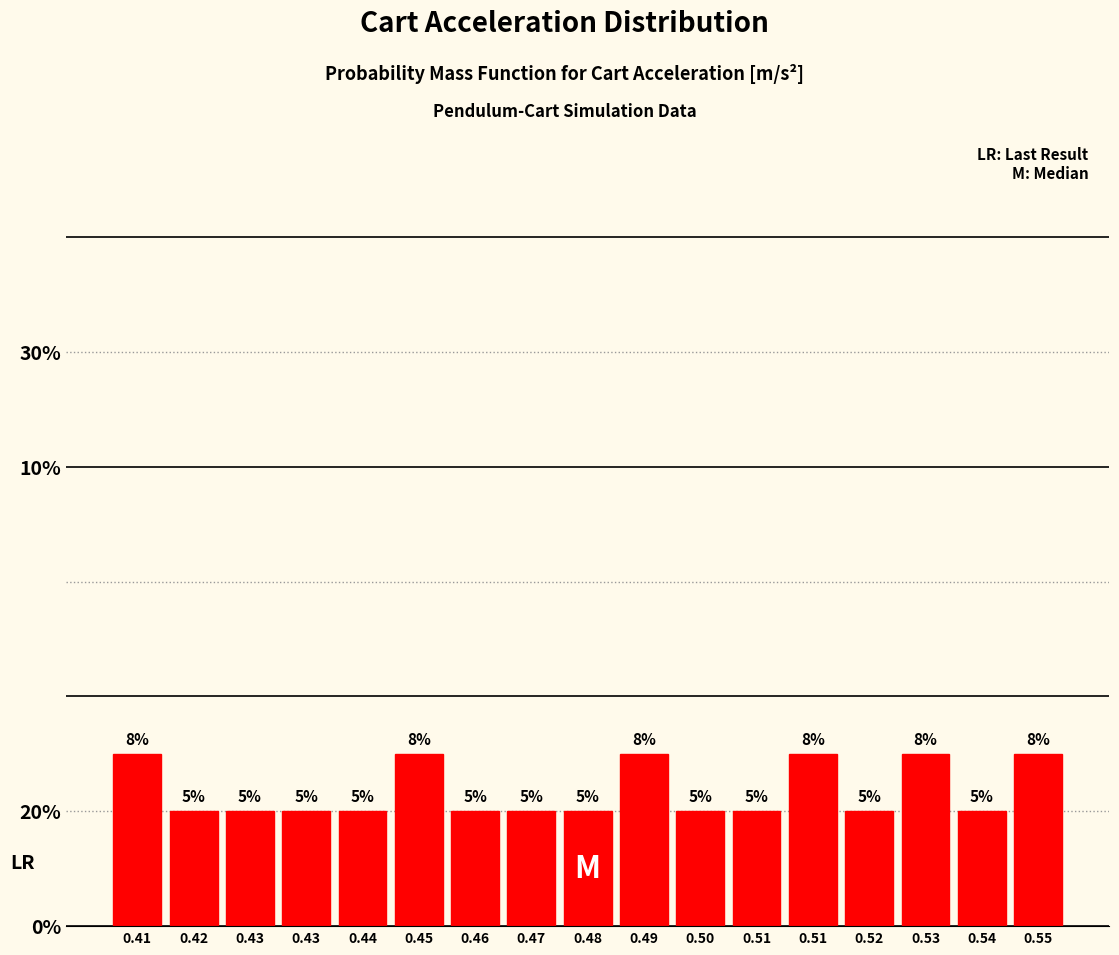

Are the bars horizontal?

No